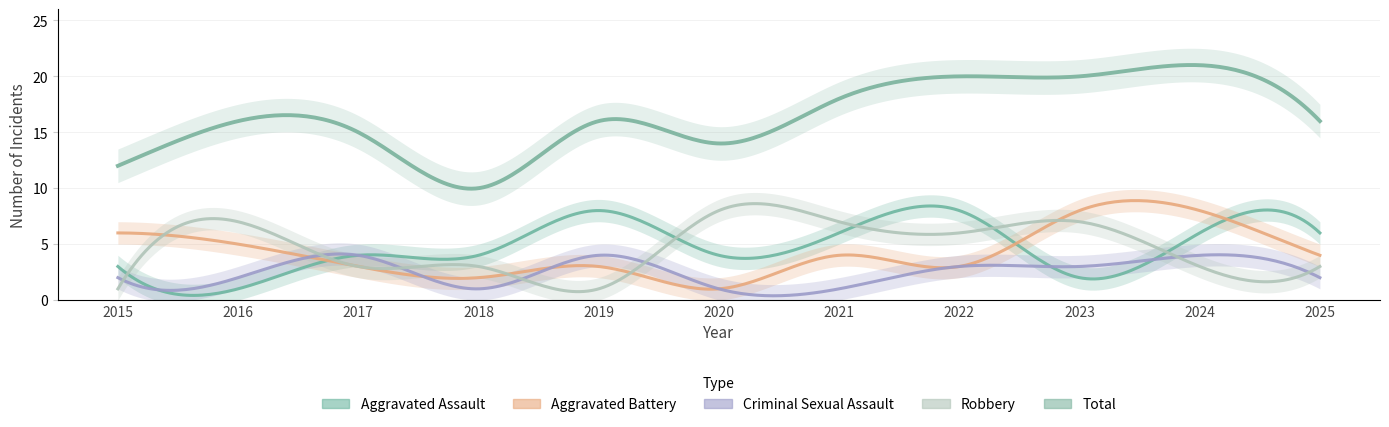

Which series has the widest spread of values?

Total